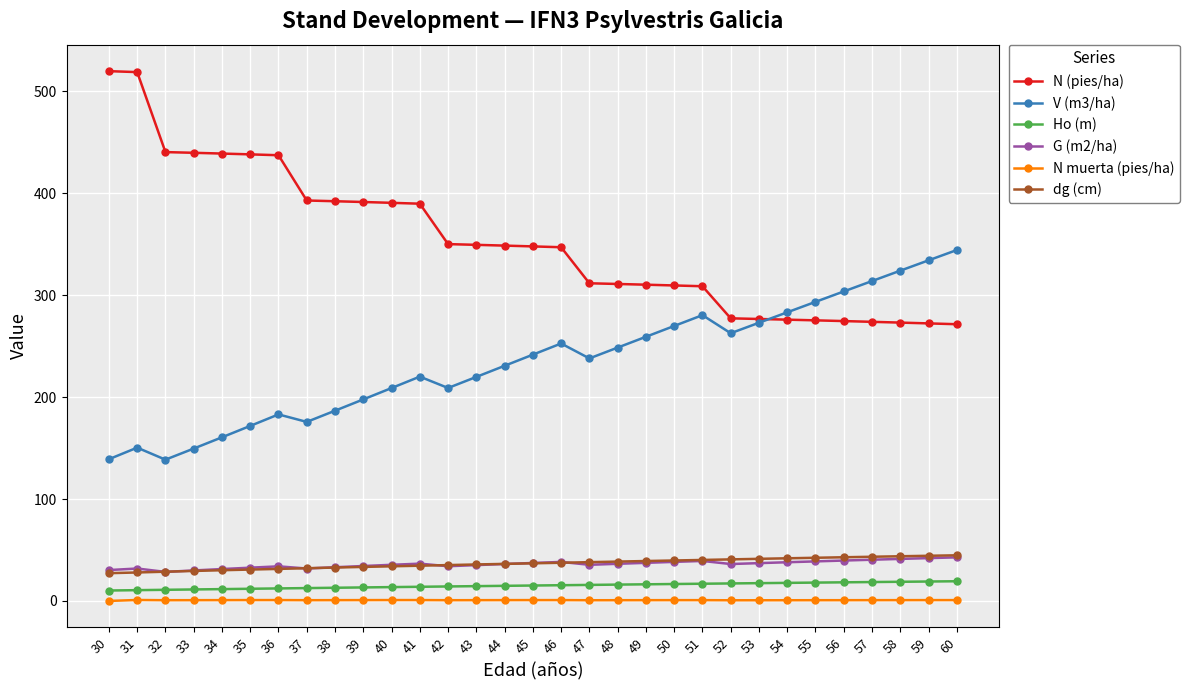

What is the average value of the dg (cm) series?

36.6